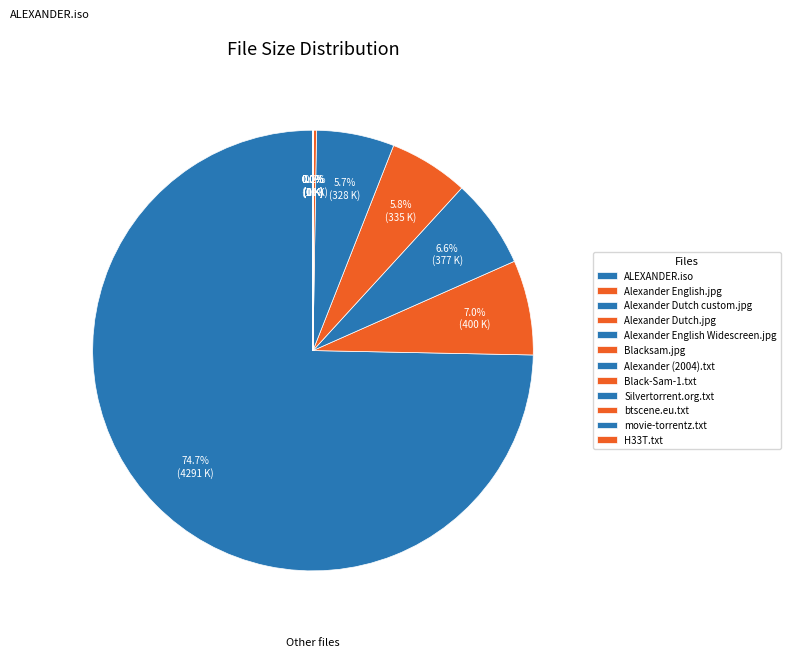

True or false: Alexander English.jpg accounts for 7% of the total.

True